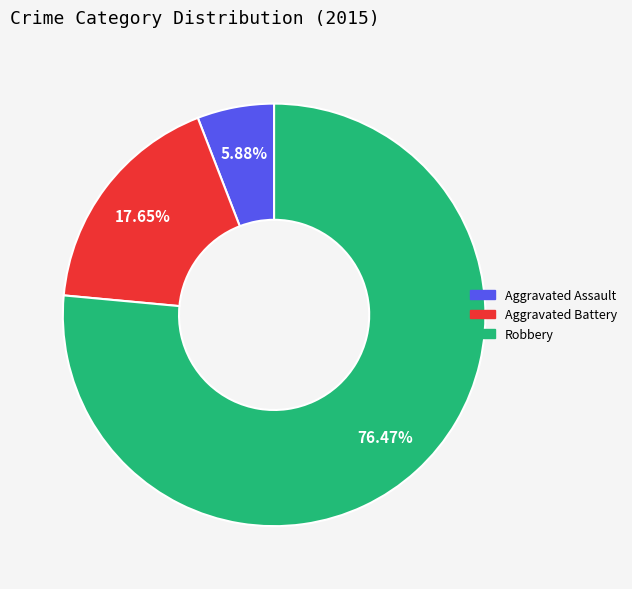

How many slices are in this pie chart?

3